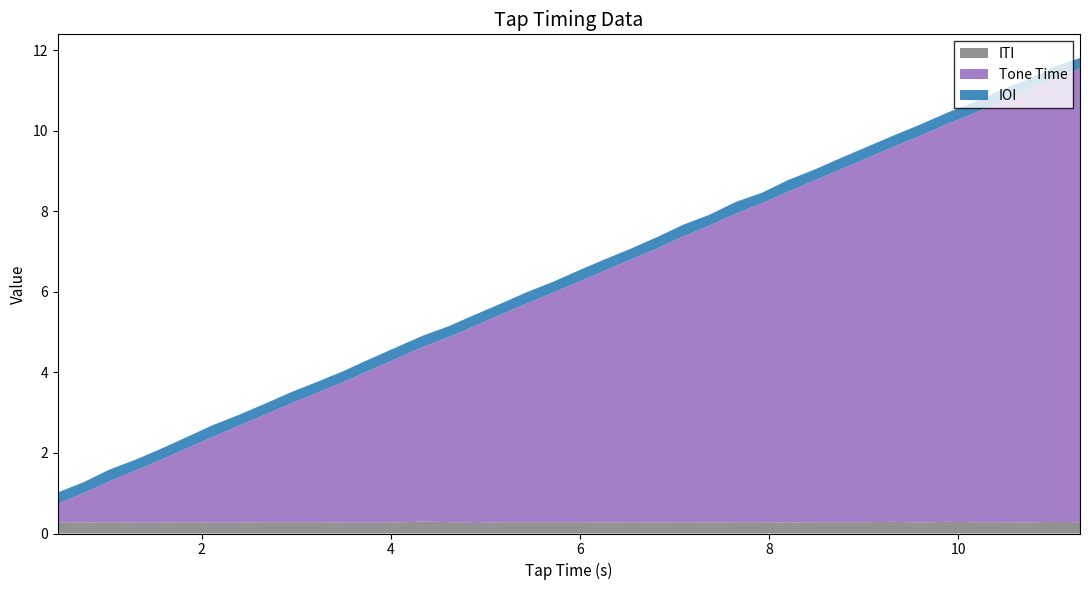

Reading left to right, what are all the values shown in this chart?

ITI: 0.3	0.3	0.3	0.3	0.3	0.3	0.3	0.3	0.3	0.3	0.3	0.3	0.3	0.3	0.3	0.3	0.3	0.3	0.3	0.3	0.3	0.3	0.3	0.3	0.3	0.3	0.3	0.3	0.3	0.3	0.3	0.3	0.3	0.3	0.3	0.3	0.3	0.3	0.3	0.3
Tone Time: 0.5	0.7	1.0	1.3	1.6	1.8	2.1	2.4	2.7	3.0	3.2	3.5	3.8	4.0	4.3	4.6	4.9	5.2	5.4	5.7	6.0	6.3	6.5	6.8	7.1	7.4	7.7	7.9	8.2	8.5	8.8	9.0	9.3	9.6	9.9	10.2	10.4	10.7	11.0	11.3
IOI: 0.3	0.3	0.3	0.3	0.3	0.3	0.3	0.3	0.3	0.3	0.3	0.3	0.3	0.3	0.3	0.3	0.3	0.3	0.3	0.3	0.3	0.3	0.3	0.3	0.3	0.3	0.3	0.3	0.3	0.3	0.3	0.3	0.3	0.3	0.3	0.3	0.3	0.3	0.3	0.3